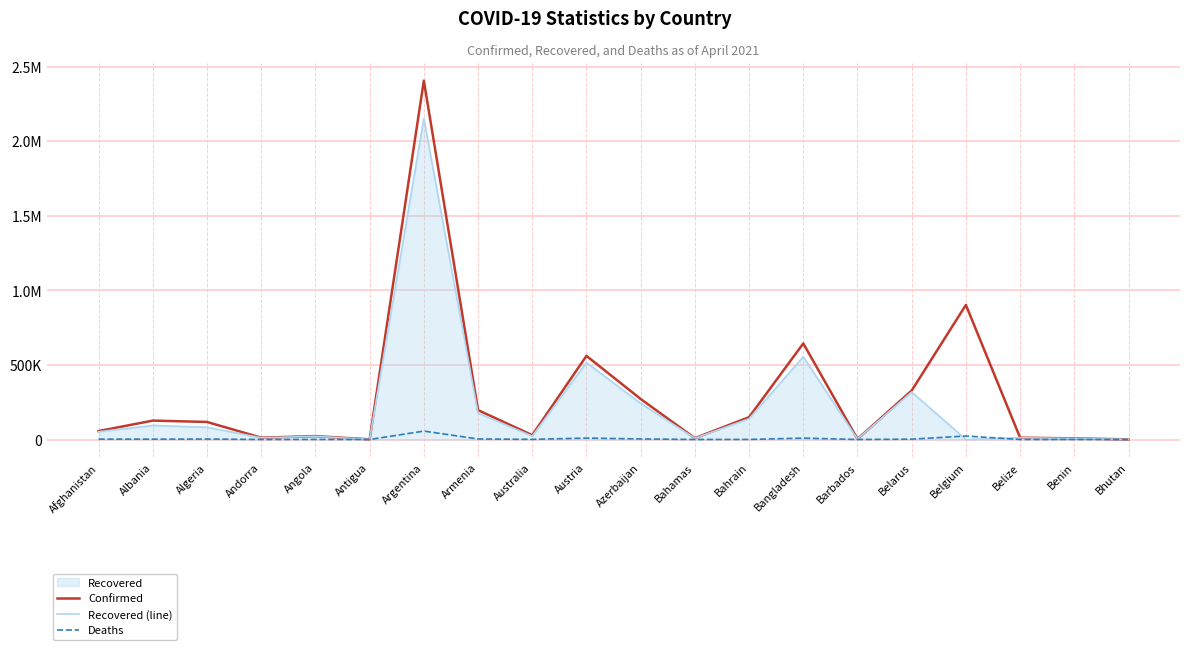

Which series ends up on top after the final intersection of Recovered (line) and Deaths?

Recovered (line)